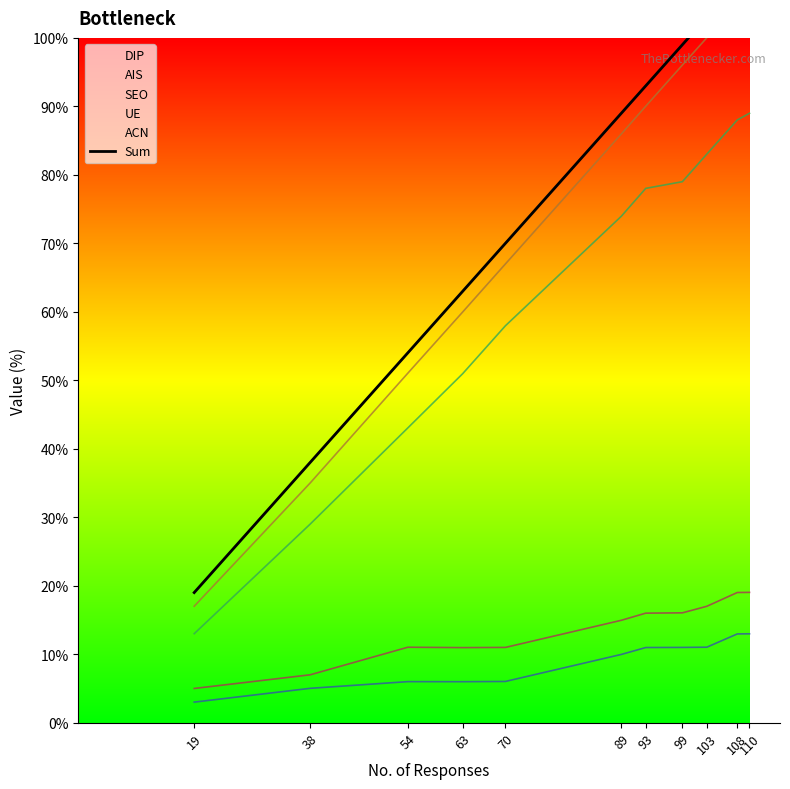

List the labels in order of value, largest first.

110, 108, 103, 99, 93, 89, 70, 63, 54, 38, 19